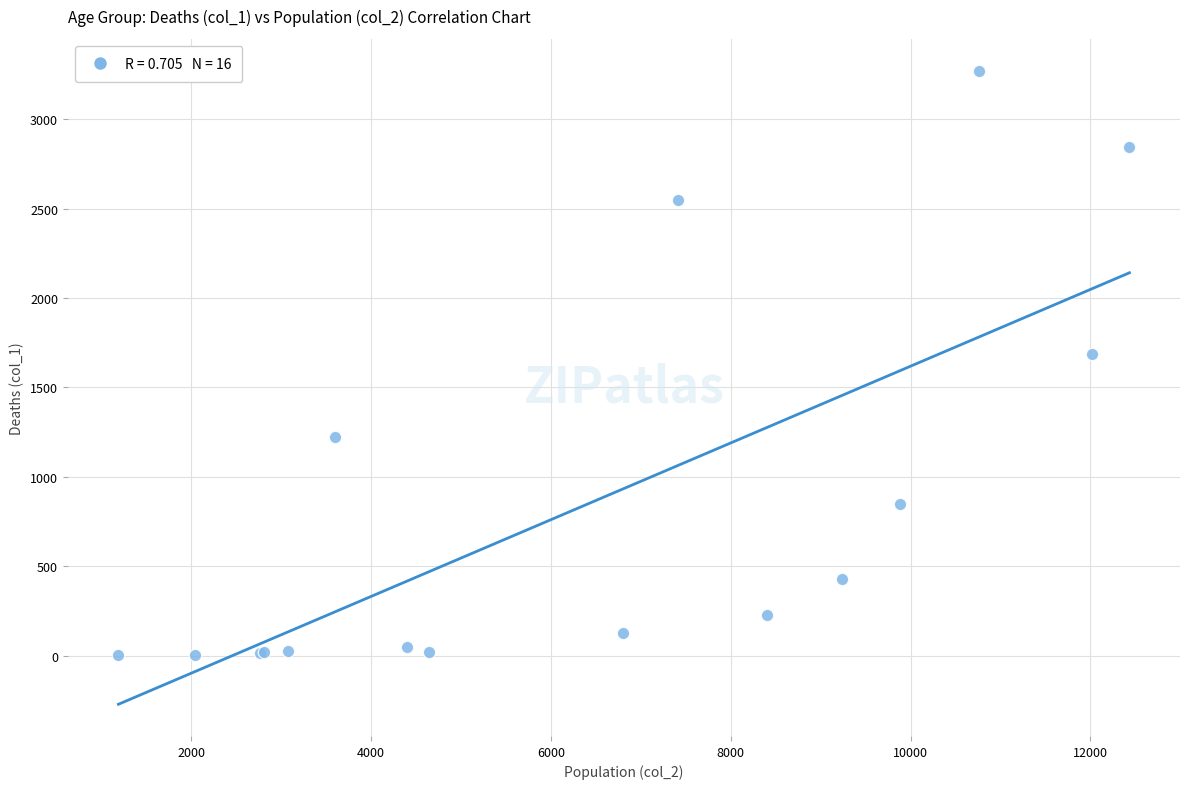

What Y value in the scatter plot is closest to 1638?

1690